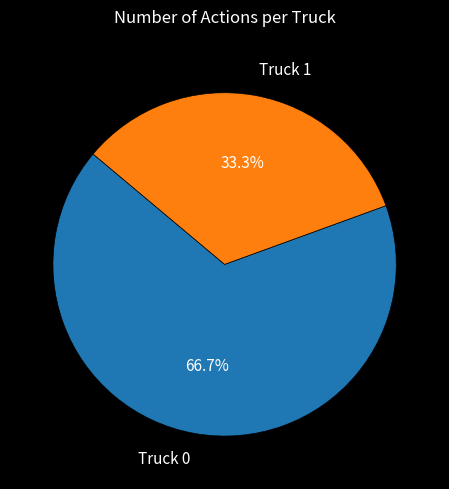

Rank the categories by value from lowest to highest.

Truck 1, Truck 0